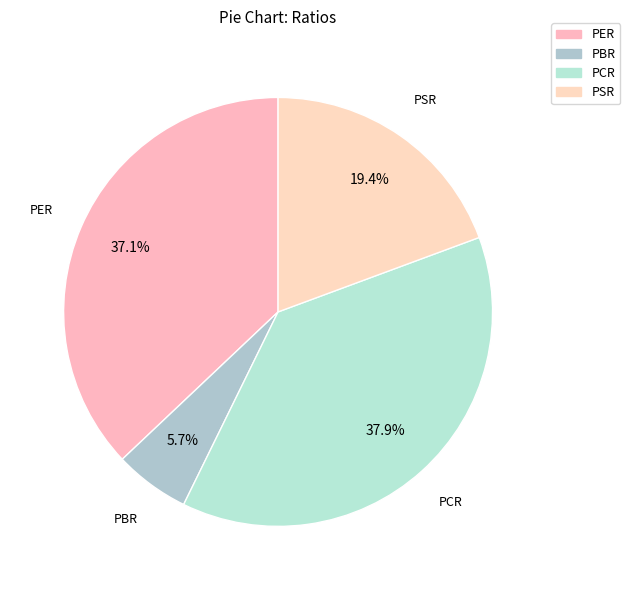

To the nearest percent, what portion does PBR represent?

6%